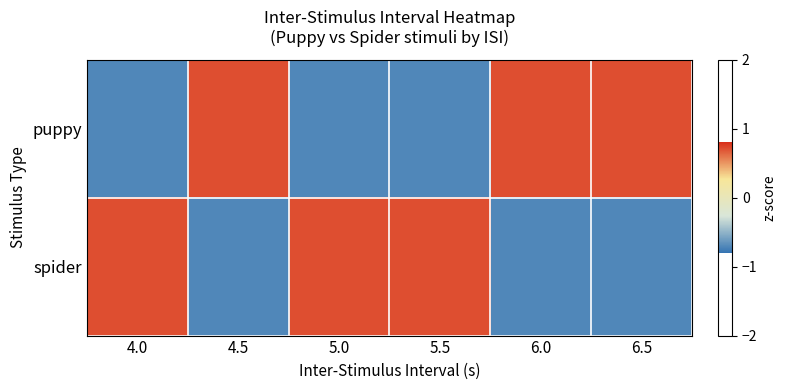

How many distinct data groups are displayed?

2